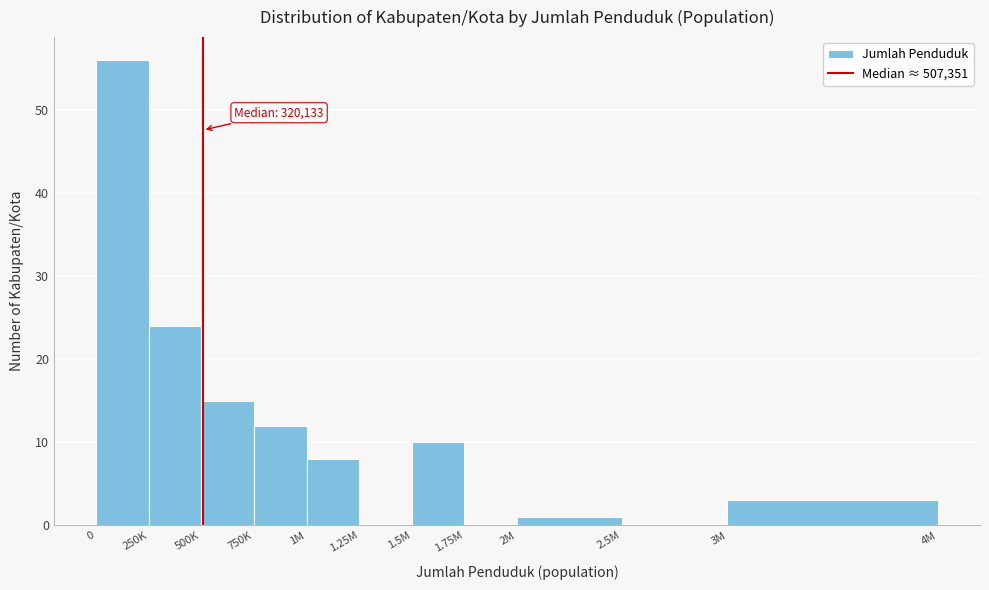

Reading left to right, list all the values displayed in this chart.

0=56	250K=24	500K=15	750K=12	1M=8	1.25M=0	1.5M=10	1.75M=0	2M=1	2.5M=0	3M=3